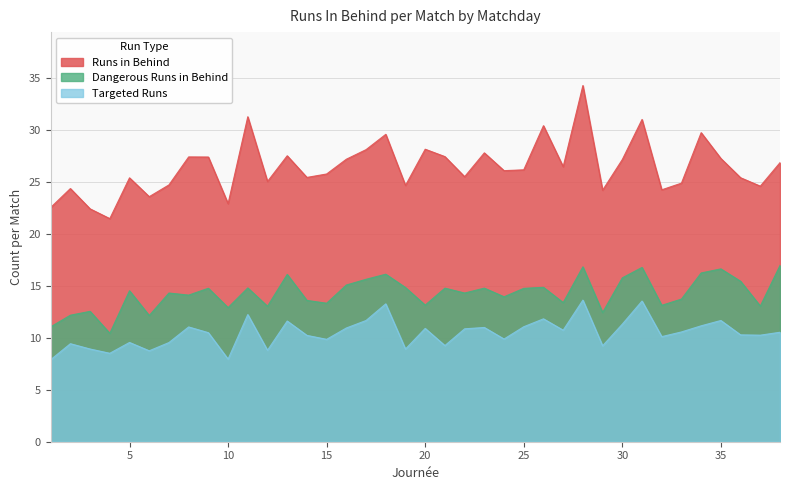

List the series in order of their peak value, highest first.

Runs in Behind, Dangerous Runs in Behind, Targeted Runs